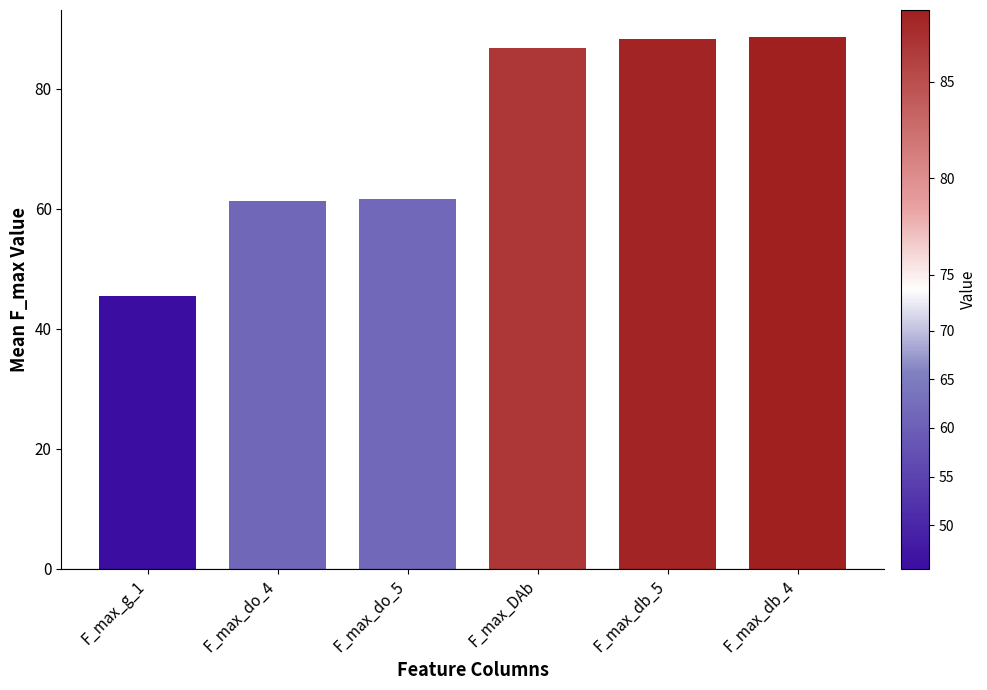

What is the ratio of the value at F_max_DAb to the value at F_max_do_5?

1.4